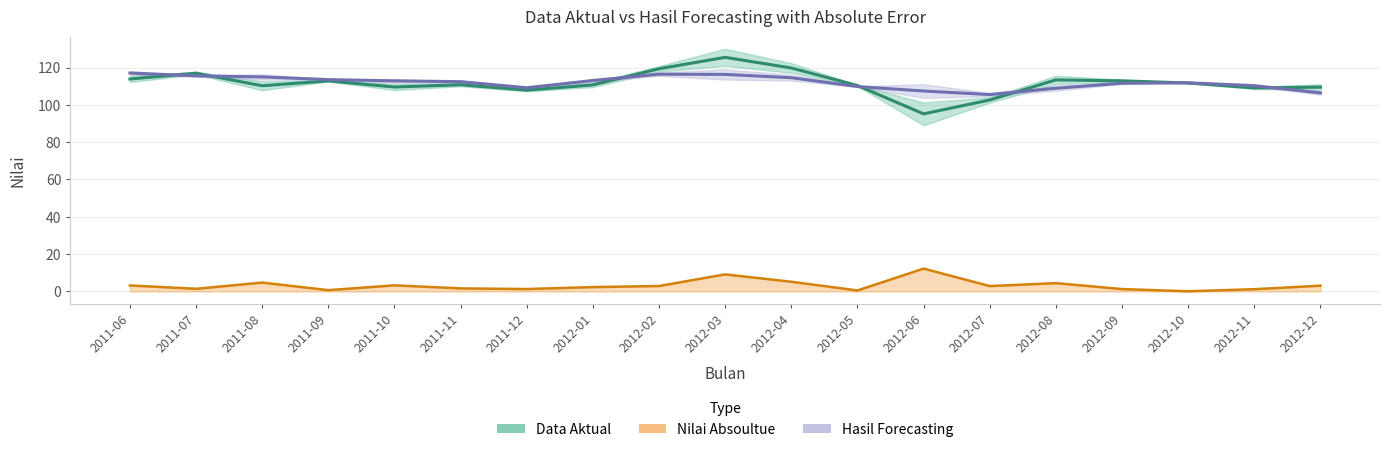

Which label corresponds to the smallest value in the chart?

2012-10